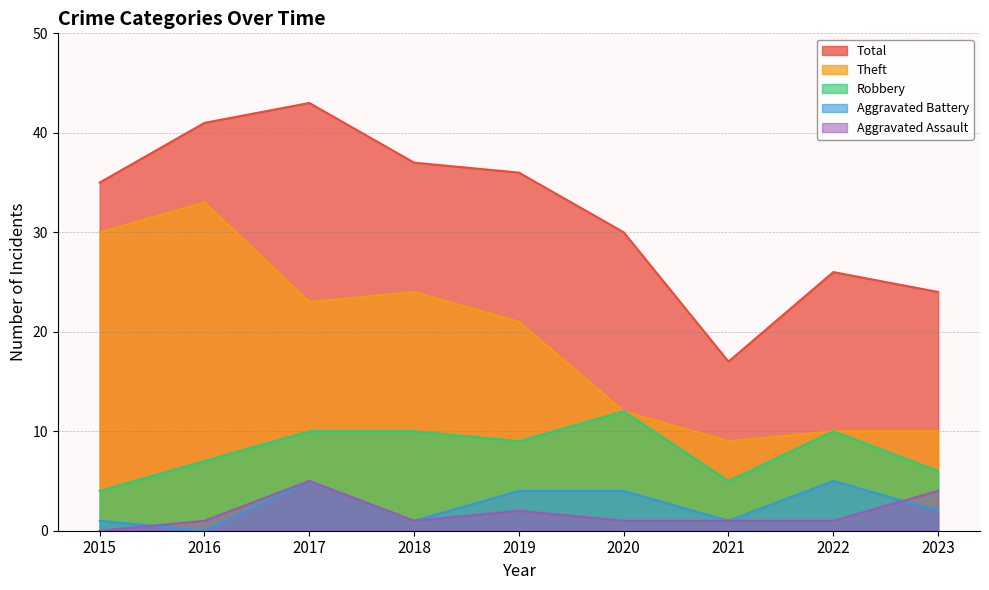

Between 2017 and 2020, which series saw the biggest shift?

Total